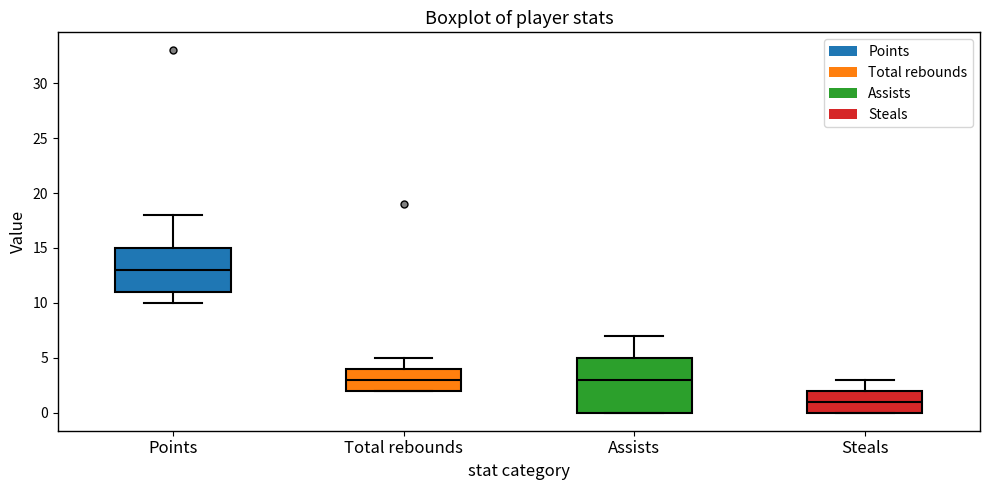

Which box is the tallest, from its lower edge to its upper edge?

Assists